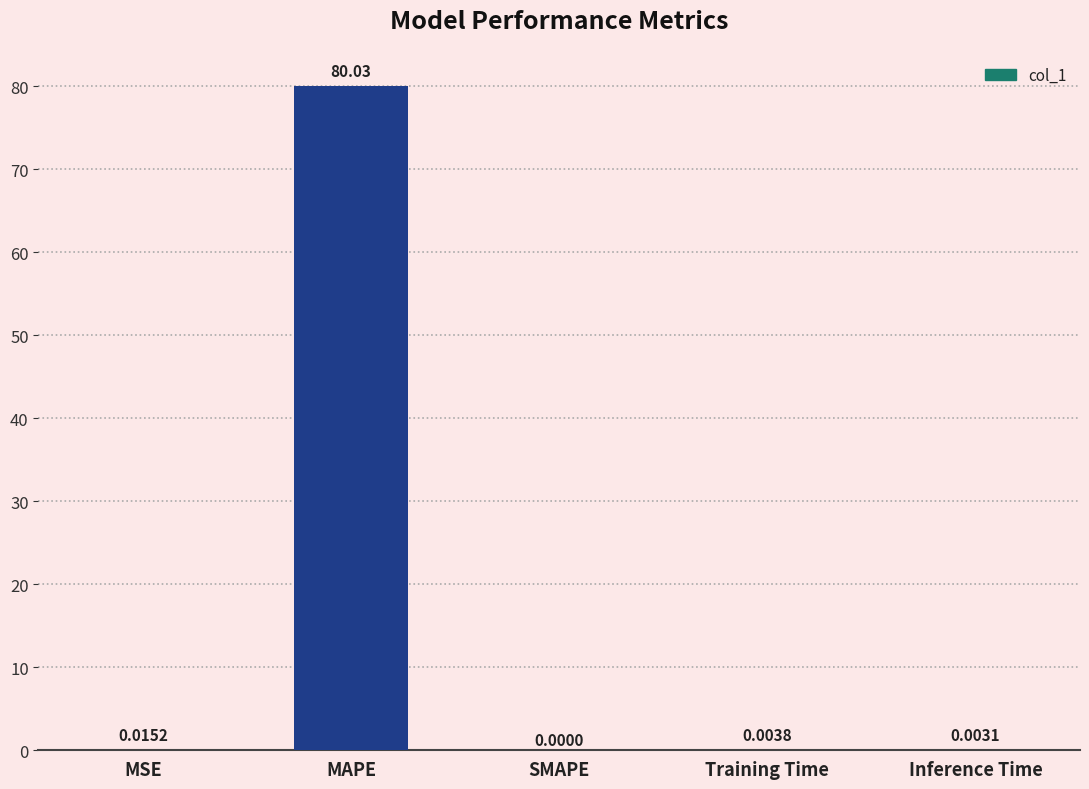

At which label is the value closest to 40?

MSE